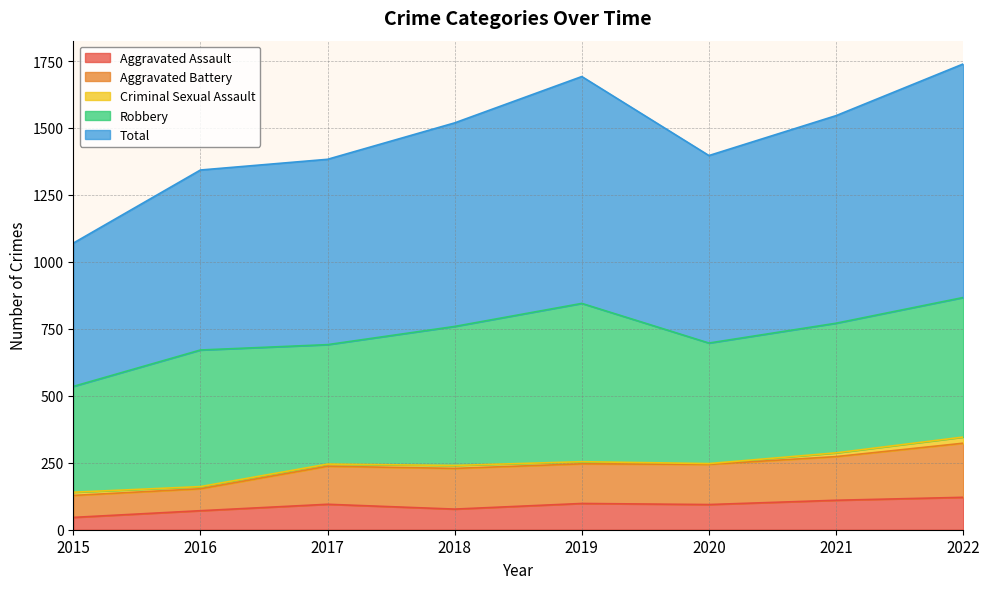

At how many categories does at least one series exceed 156?

8